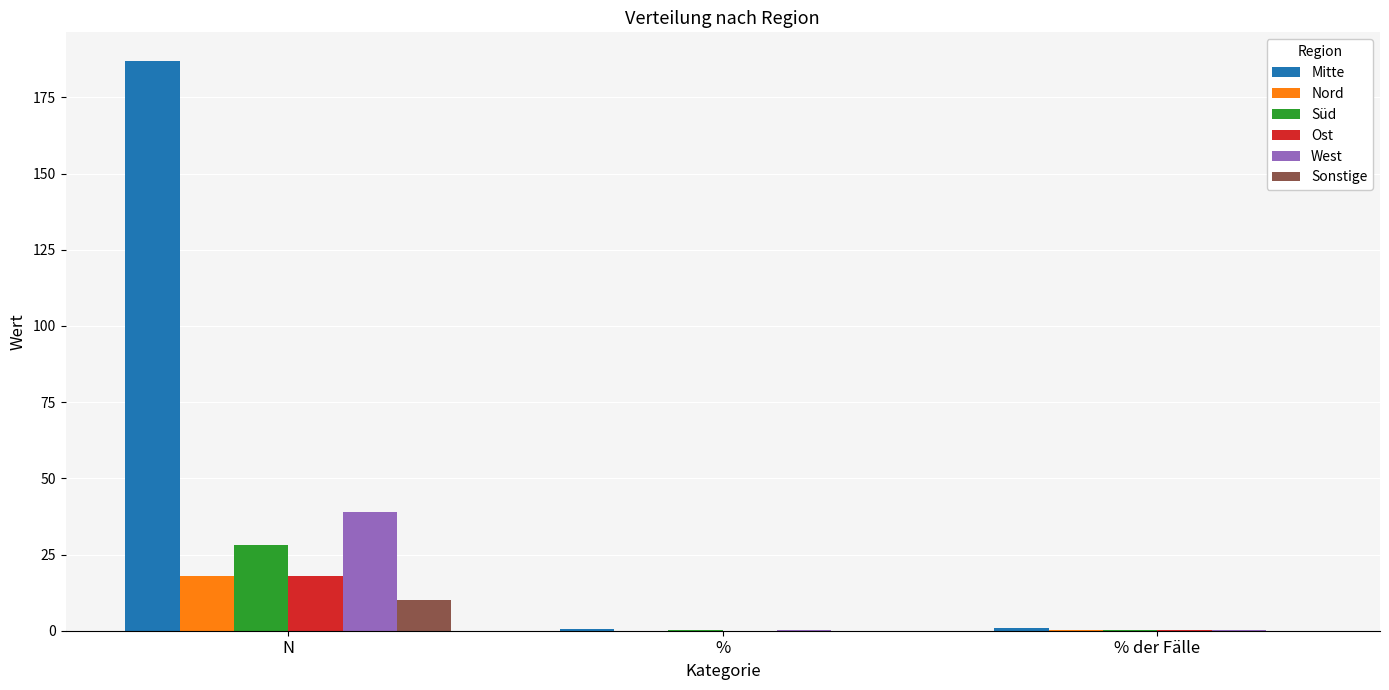

What is the total value across all series at N?

300.0